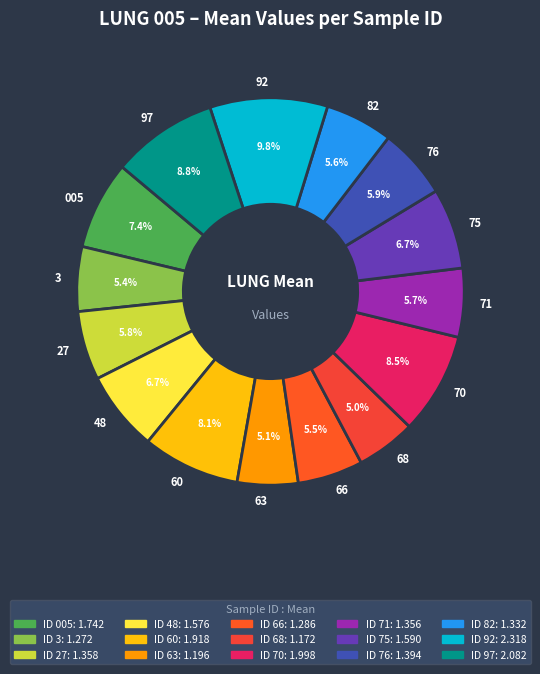

Does 3 account for over 50% of the chart?

No